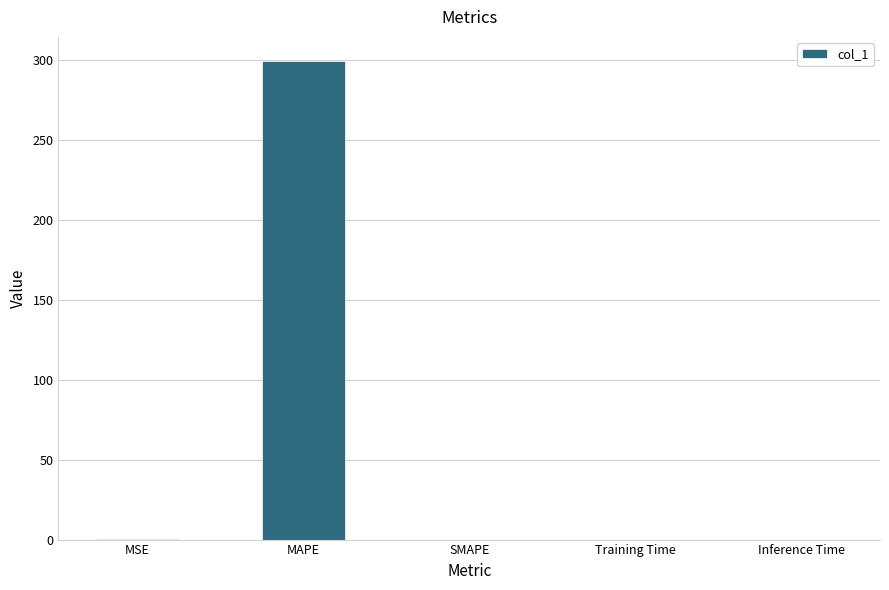

What is the sum of all values?

300.0